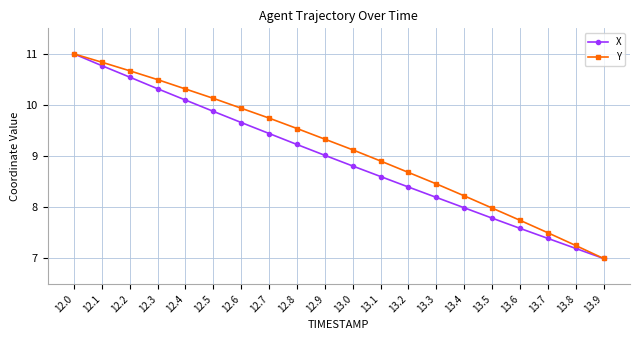

What is the sum of all X values?

178.9